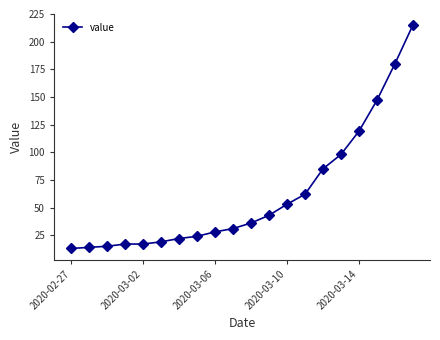

What is the minimum value shown in the chart?

13